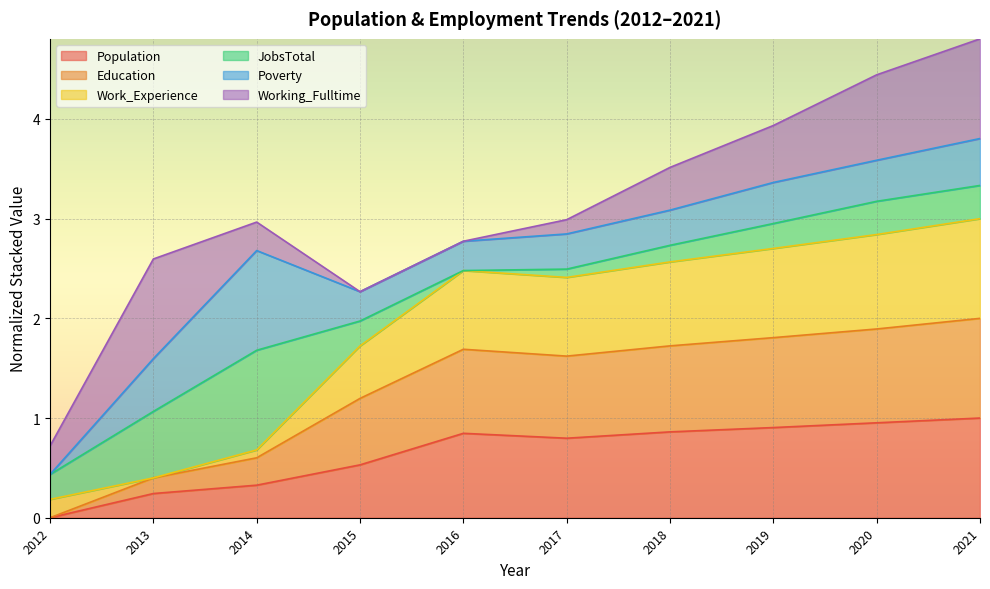

What are all the series names shown in the legend?

Population, Education, Work_Experience, JobsTotal, Poverty, Working_Fulltime